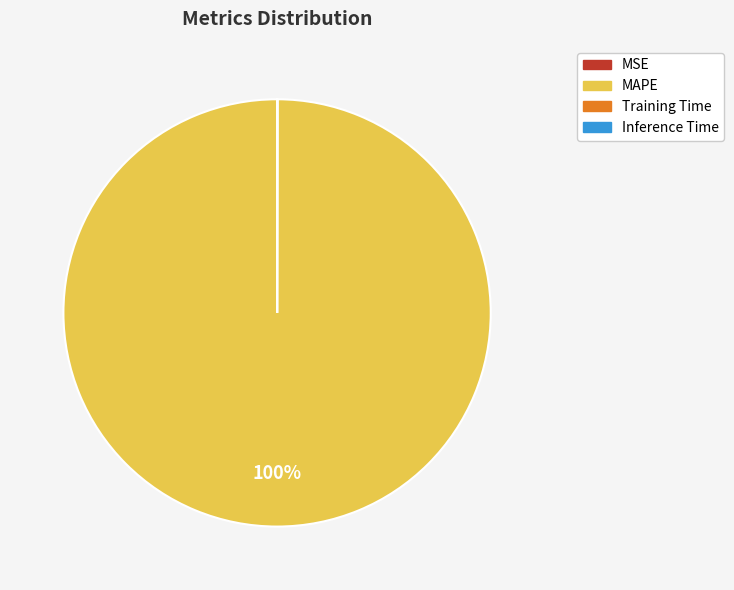

Does any single category account for the majority?

Yes